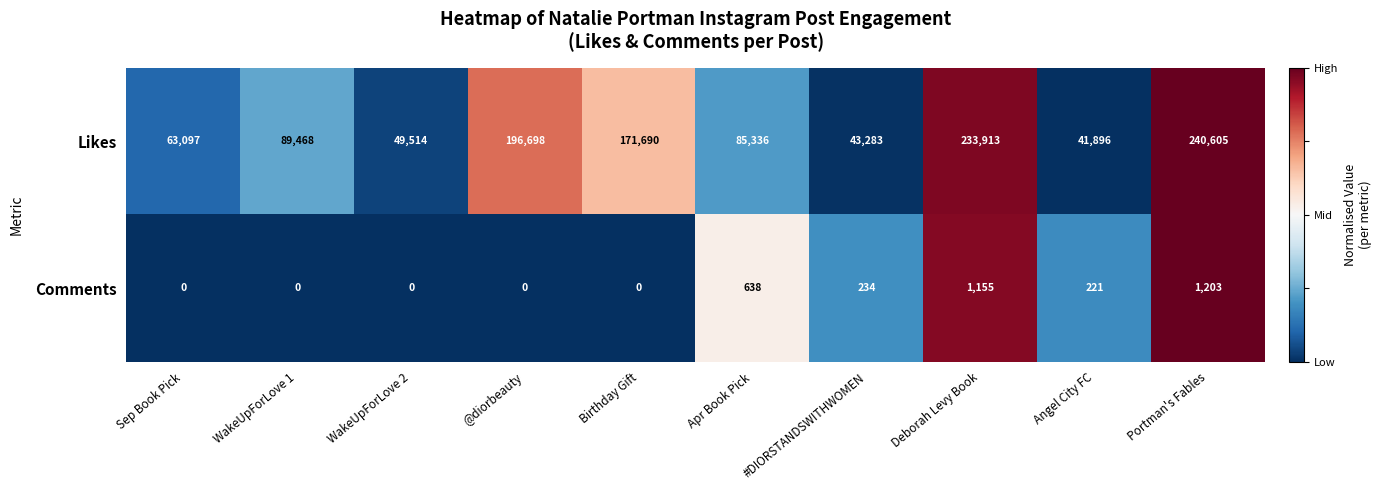

Which category has the highest value across all series?

Portman's Fables